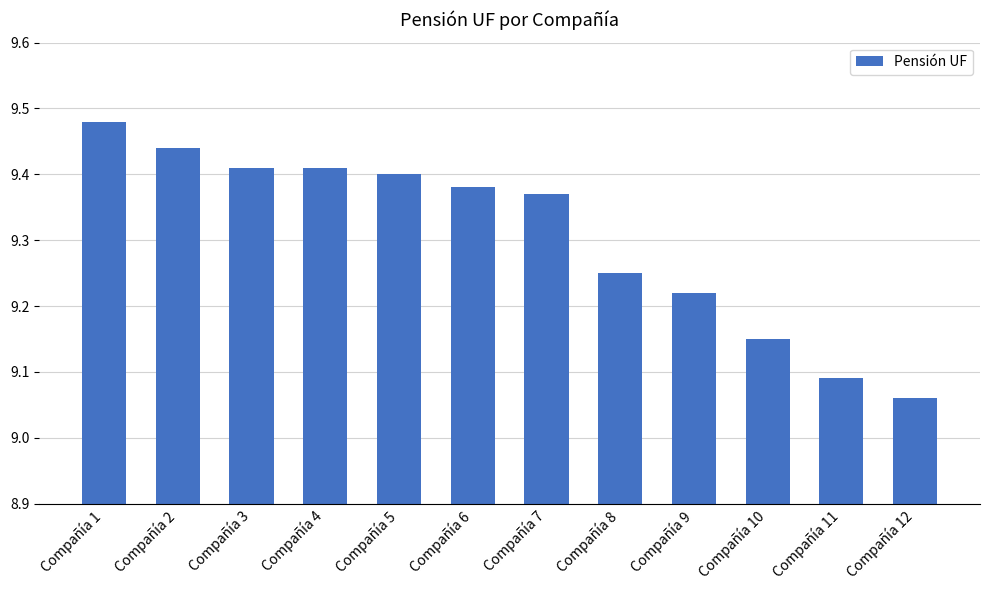

The chart shows a value of 13.3 at Compañía 10. True or false?

False